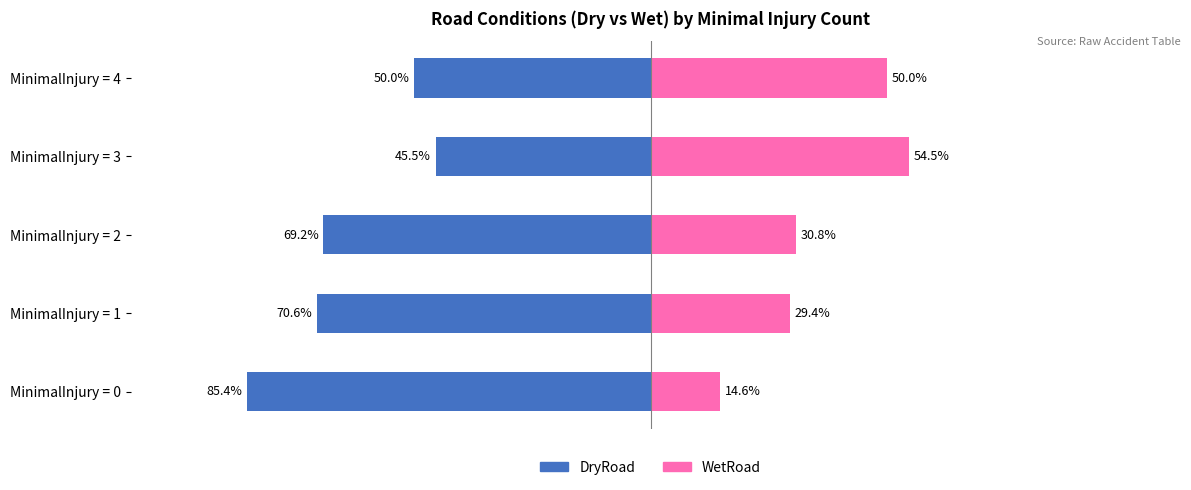

What is the value of the WetRoad bar at the 1st from the left?

14.6